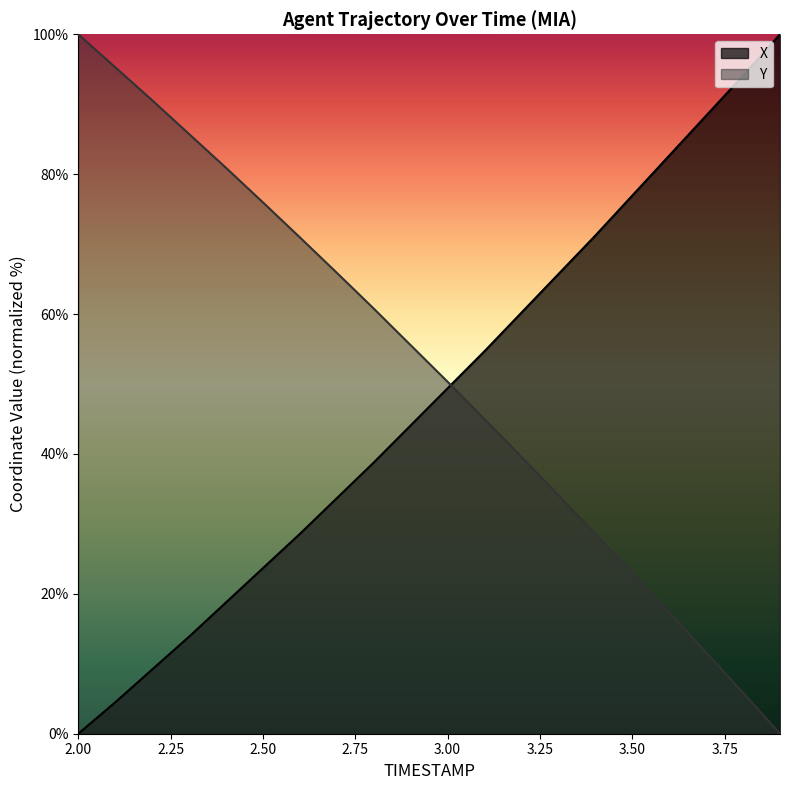

Which category has the highest value in the X series?

3.9